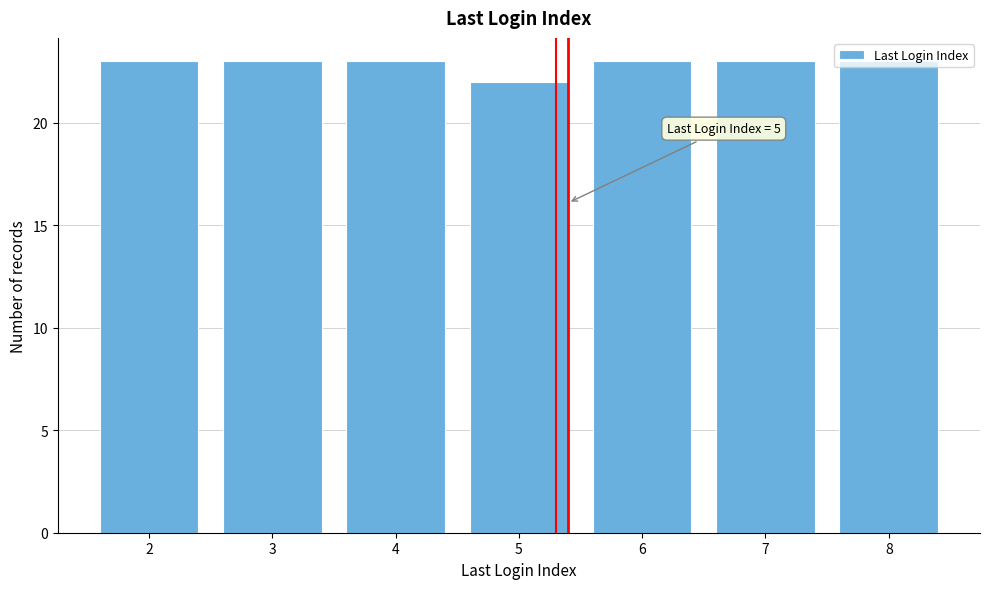

What is the ratio of the value at 2 to the value at 5?

1.0